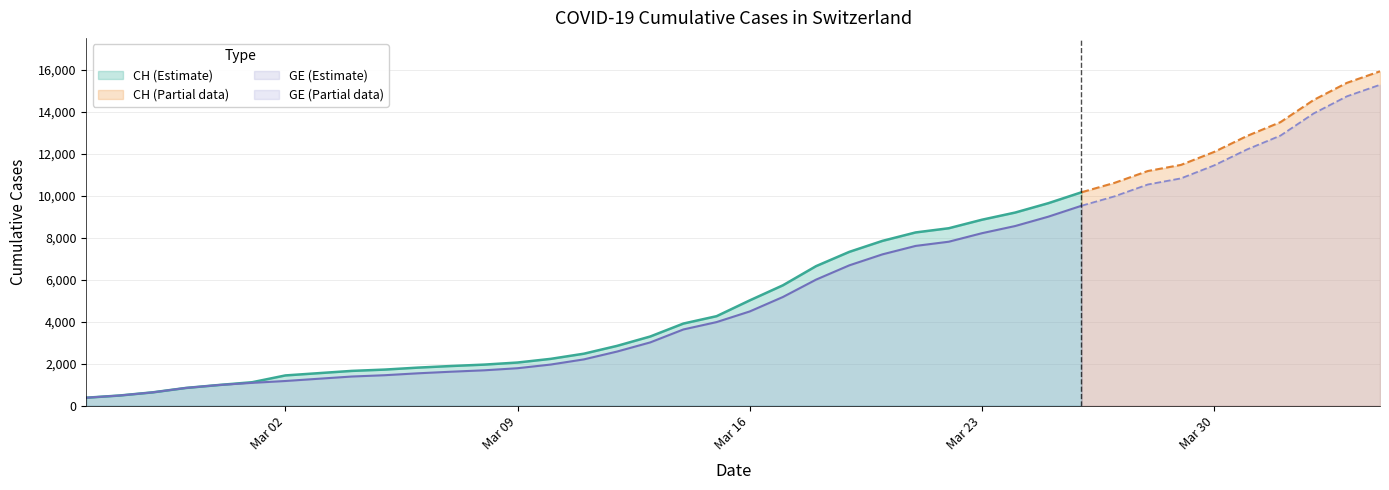

What is the label of the 22nd point from the right?

2020-03-14